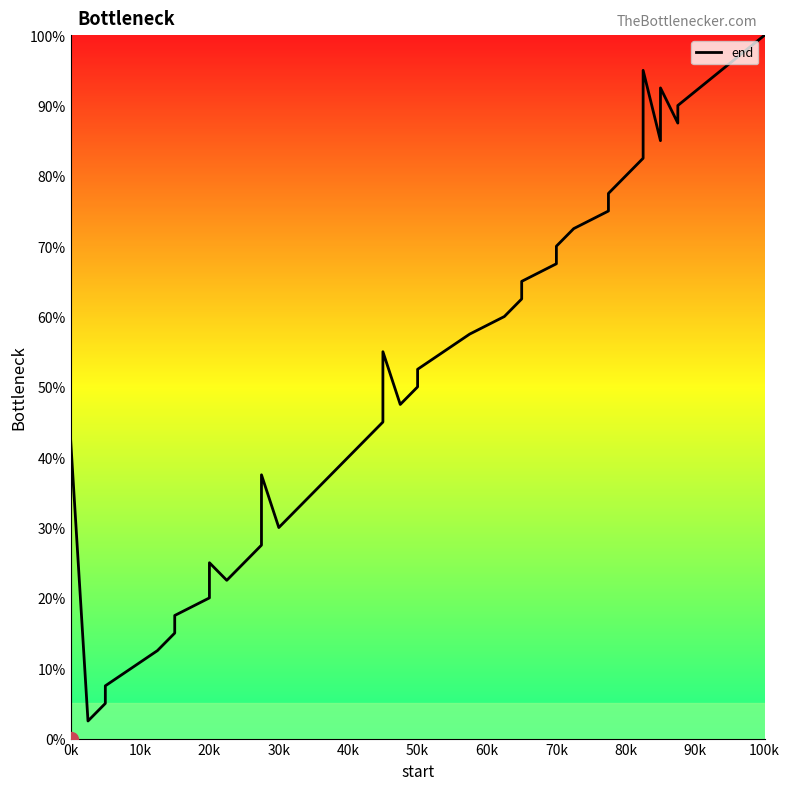

Between 20k and 10k, which is larger?

20k